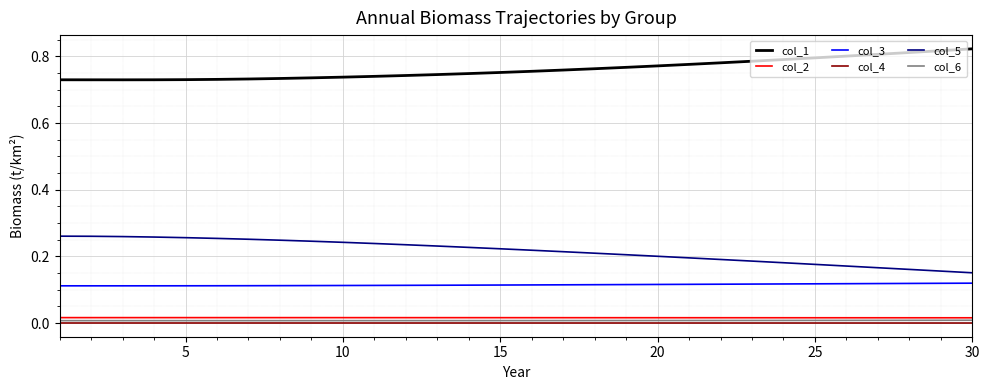

True or false: col_1 and col_5 cross at least once.

False